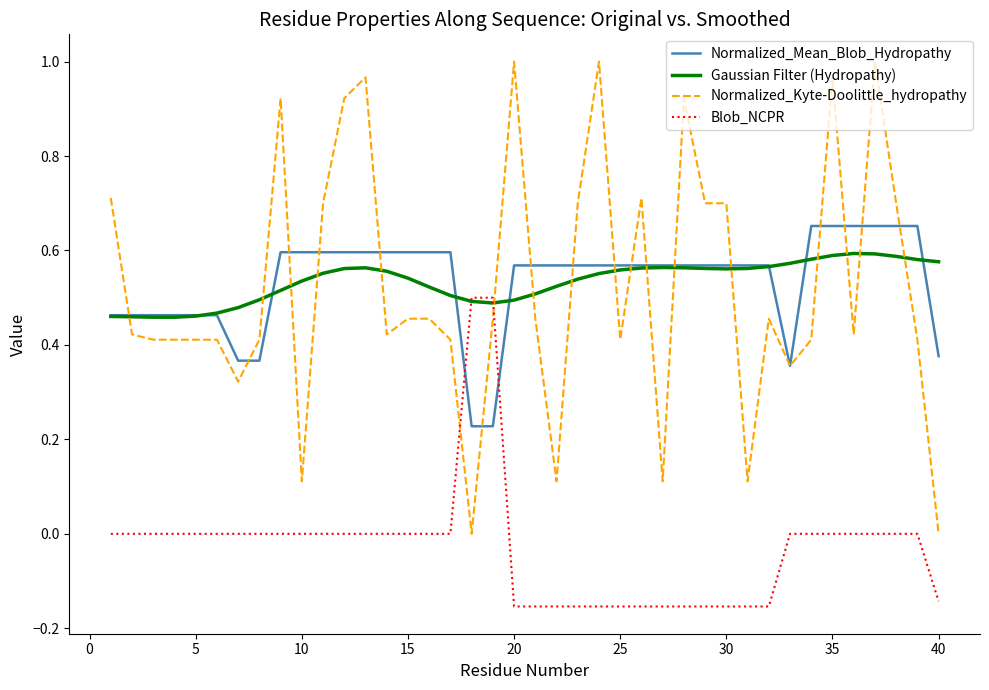

Which series ends up on top after the final intersection of Blob_NCPR and Normalized_Mean_Blob_Hydropathy?

Normalized_Mean_Blob_Hydropathy